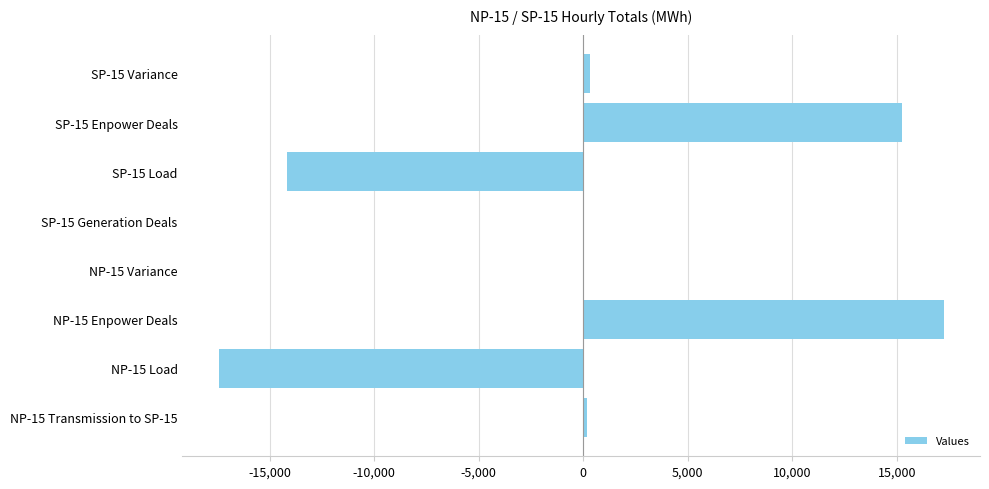

What is the greatest value displayed?

17240.0